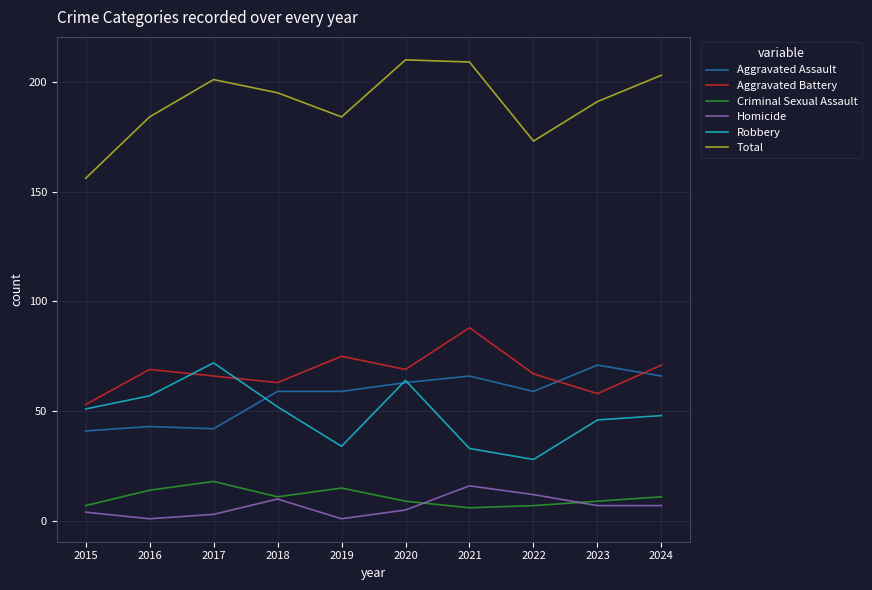

Is the value of Criminal Sexual Assault at 2015 greater than the value of Robbery at 2016?

No